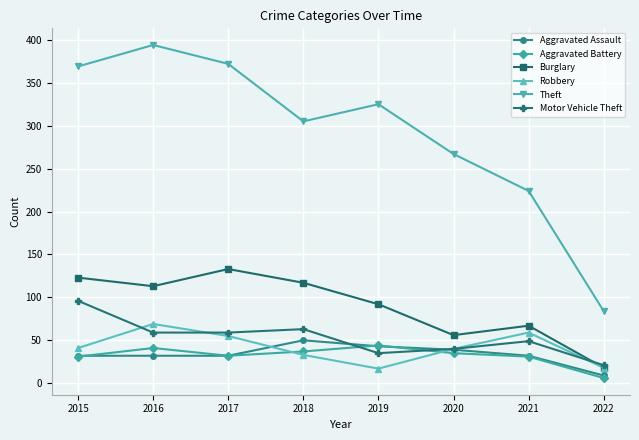

What is the value of the Burglary point at the 7th from the left?

67